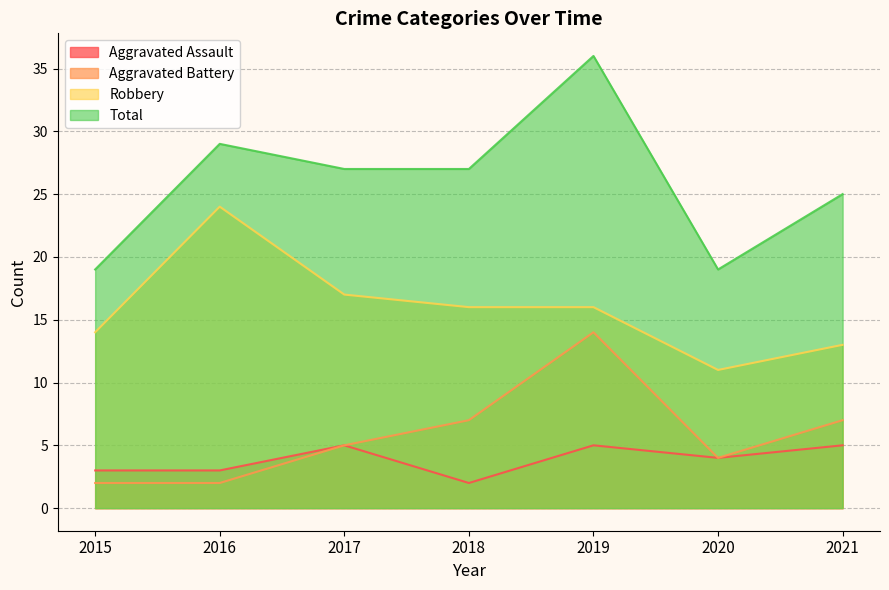

How many lines are shown in the chart?

4